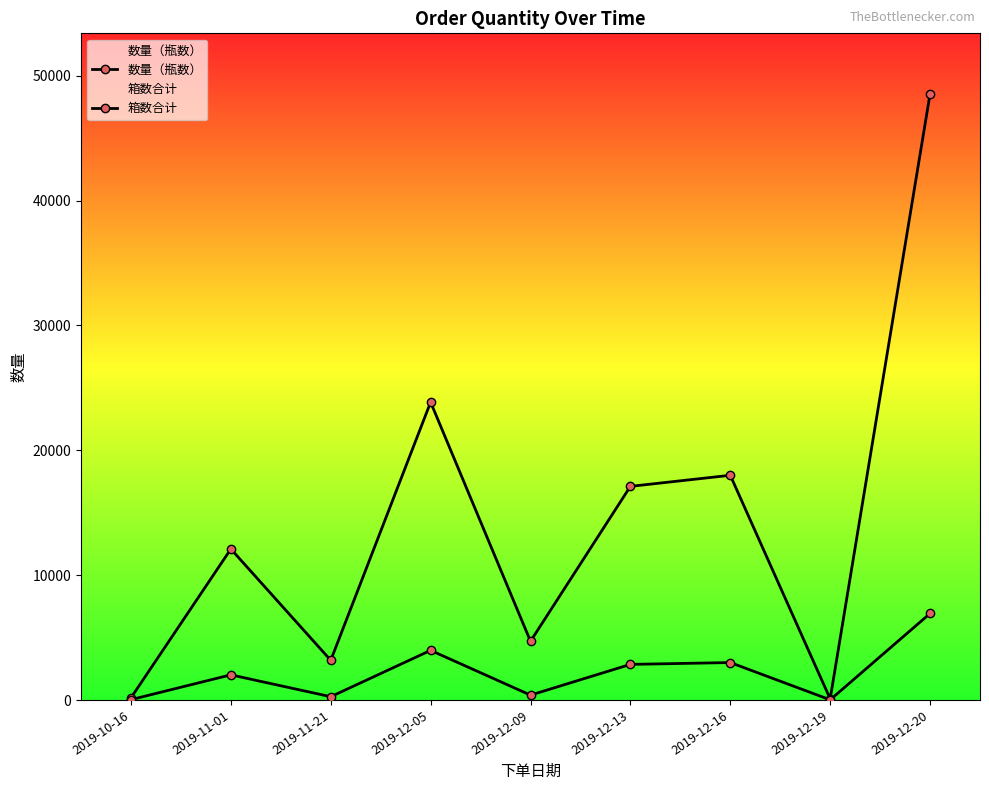

Reading left to right, what are all the values shown in this chart?

数量（瓶数）: 2019-10-16=174	2019-11-01=12096	2019-11-21=3179	2019-12-05=23856	2019-12-09=4704	2019-12-13=17113	2019-12-16=18000	2019-12-19=90	2019-12-20=48546
箱数合计: 2019-10-16=29	2019-11-01=2016	2019-11-21=265	2019-12-05=3976	2019-12-09=392	2019-12-13=2853	2019-12-16=3000	2019-12-19=15	2019-12-20=6931